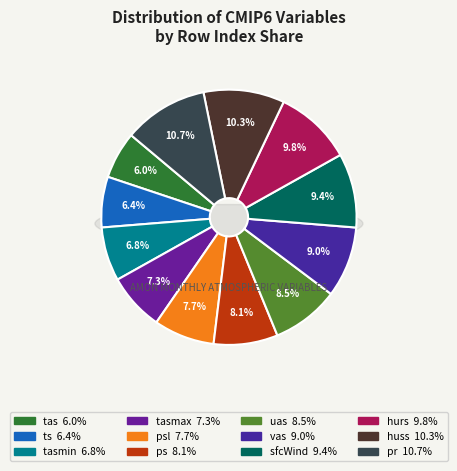

To the nearest percent, what is the combined percentage of tas and tasmin?

13%